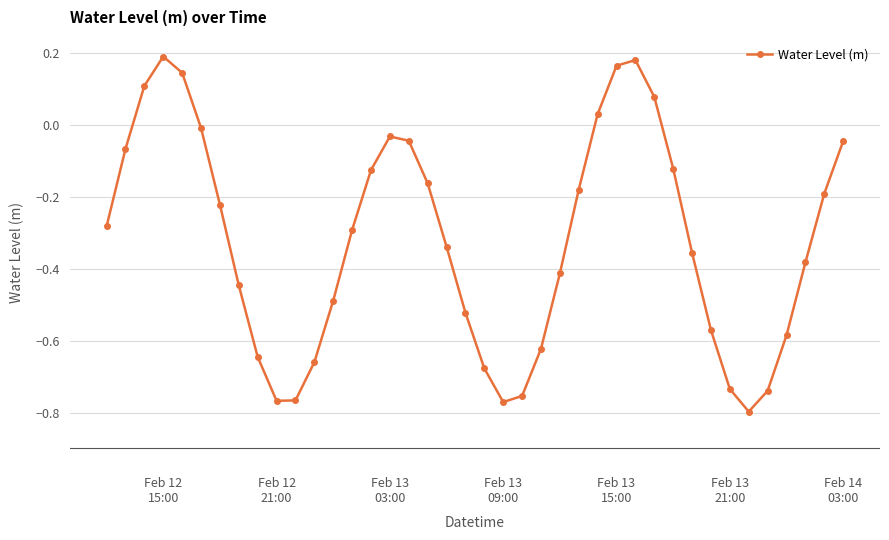

What is the difference between the maximum and minimum values?

1.0